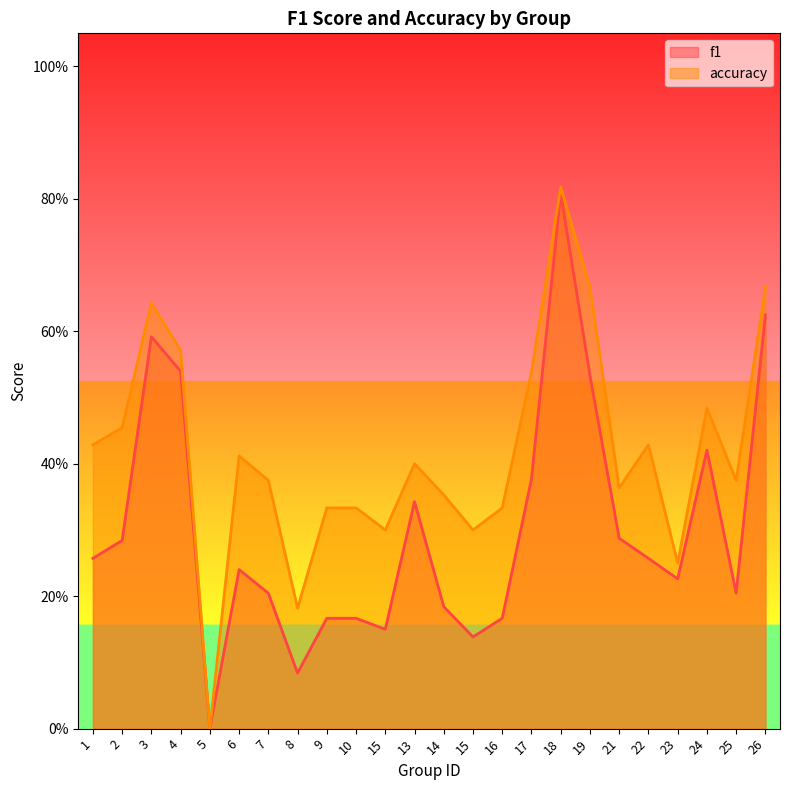

What is the sum of all f1 values?

7.3